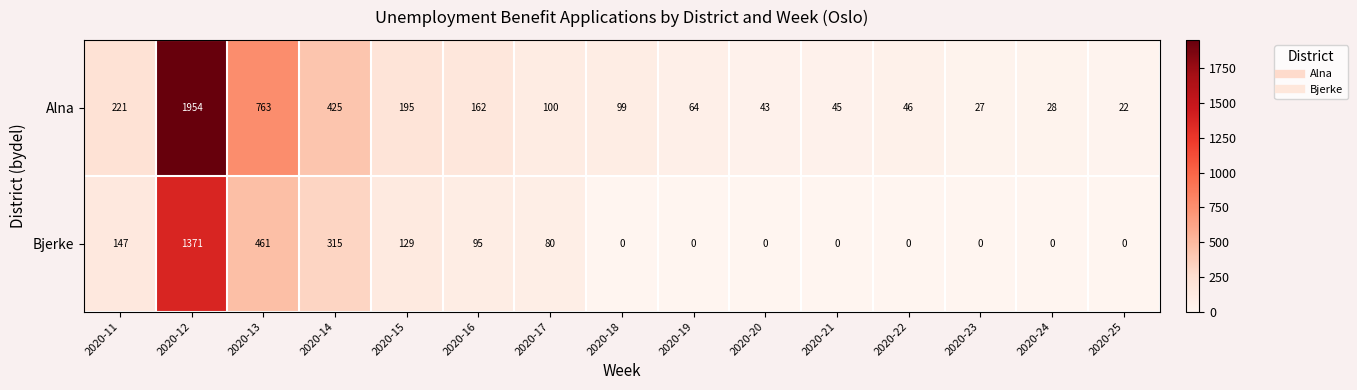

What is the greatest value displayed?

1954